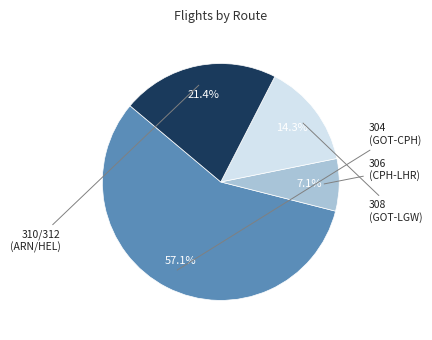

Does any single category account for the majority?

Yes